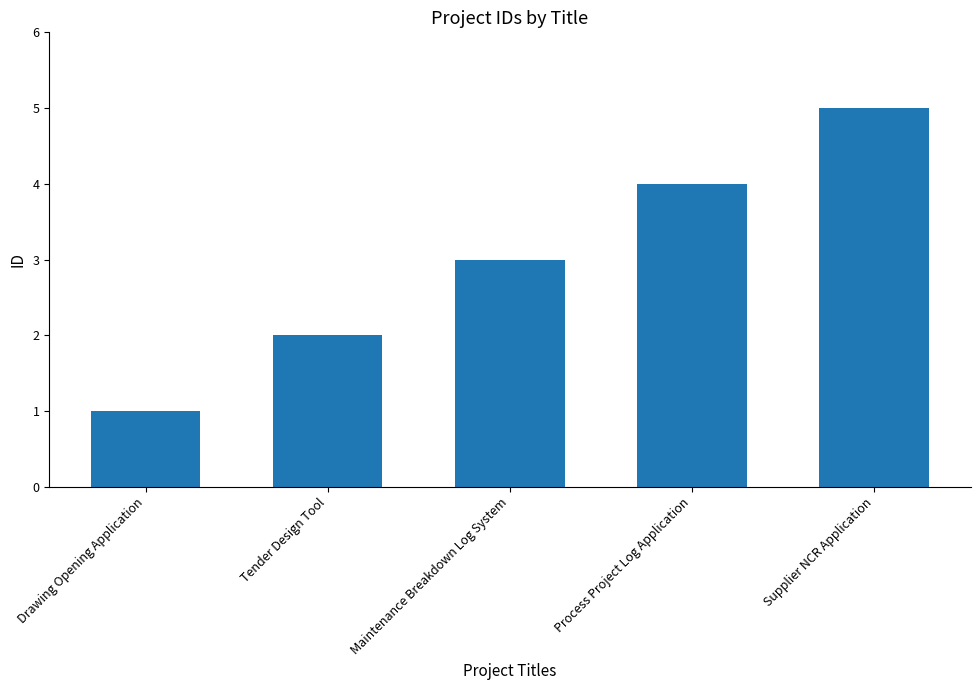

List the labels in order of value, largest first.

Supplier NCR Application, Process Project Log Application, Maintenance Breakdown Log System, Tender Design Tool, Drawing Opening Application